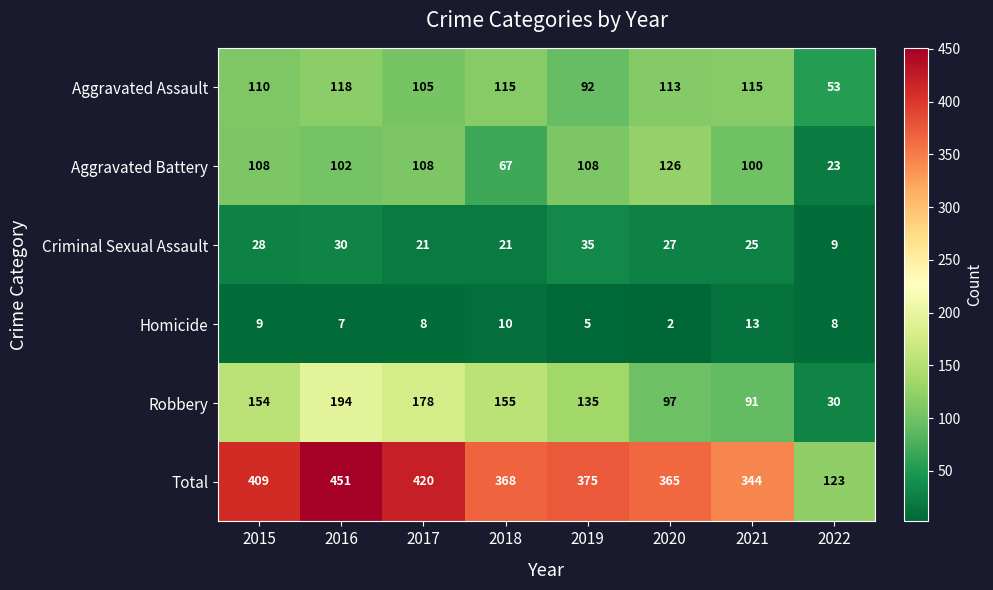

The Aggravated Assault series shows 160 at 2015. True or false?

False